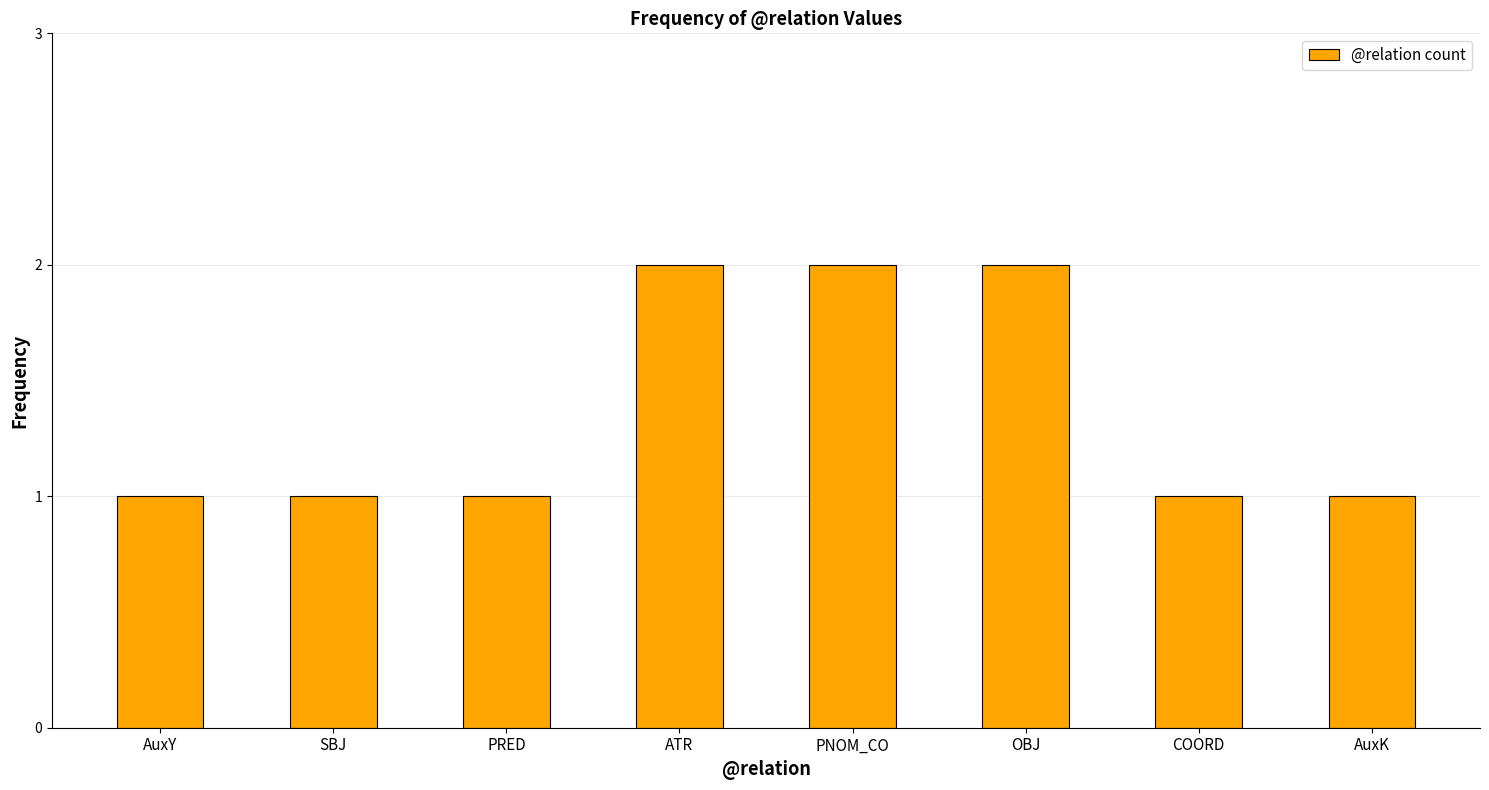

True or false: the data shows 3 at PNOM_CO.

False